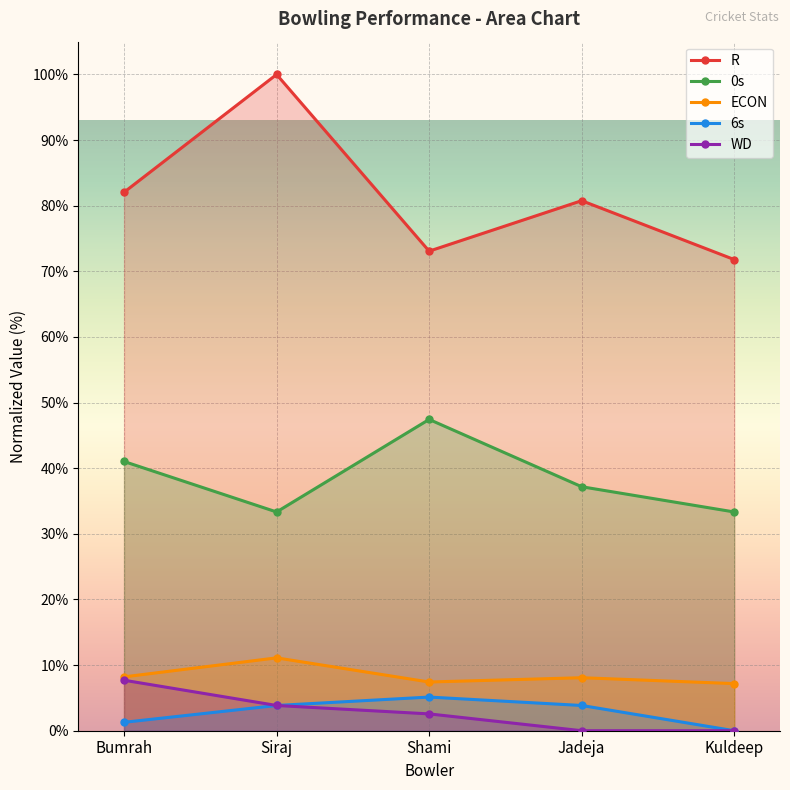

What is the spread (max minus min) of values at Kuldeep?

71.8